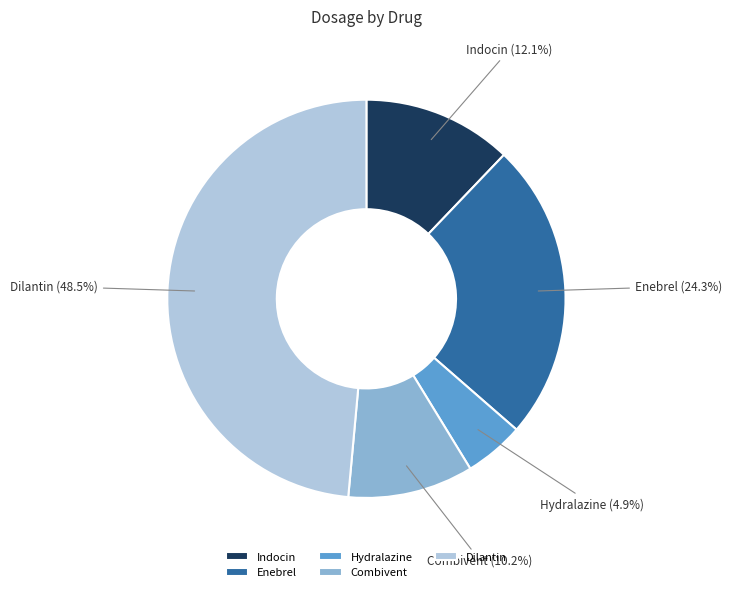

What is the total percentage of Combivent and Dilantin?

58.7%